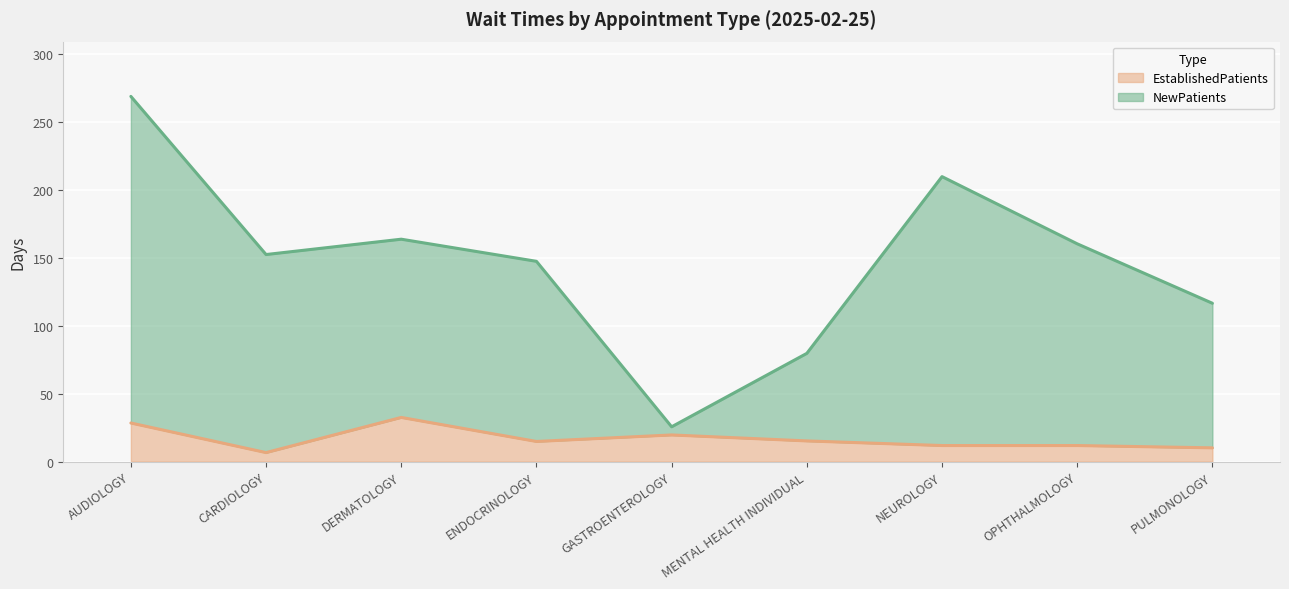

What is the total value across all series at PULMONOLOGY?

116.6